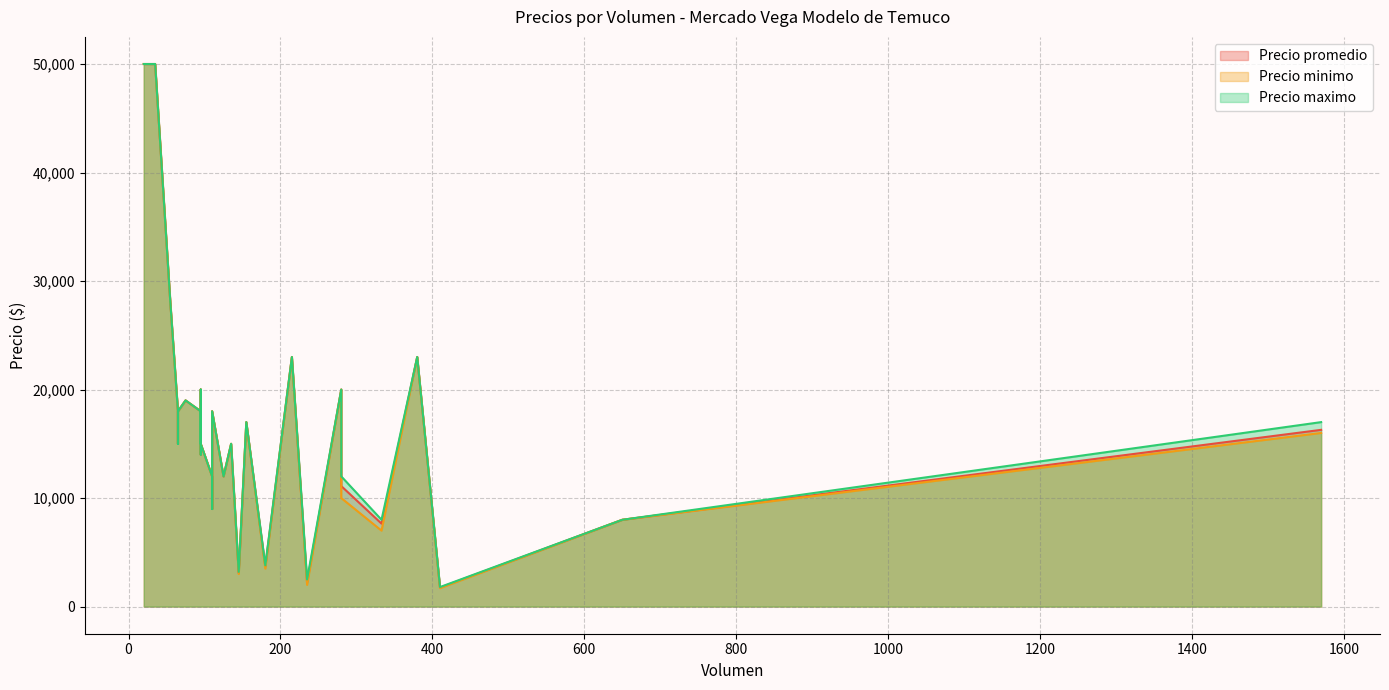

Which series has the largest total across all categories?

Precio maximo